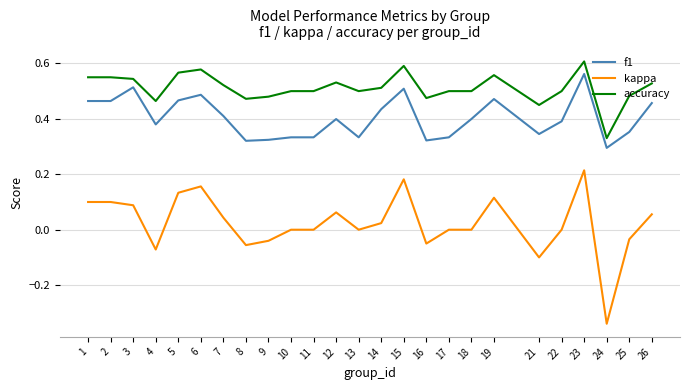

At which category does the chart reach its minimum across all series?

24